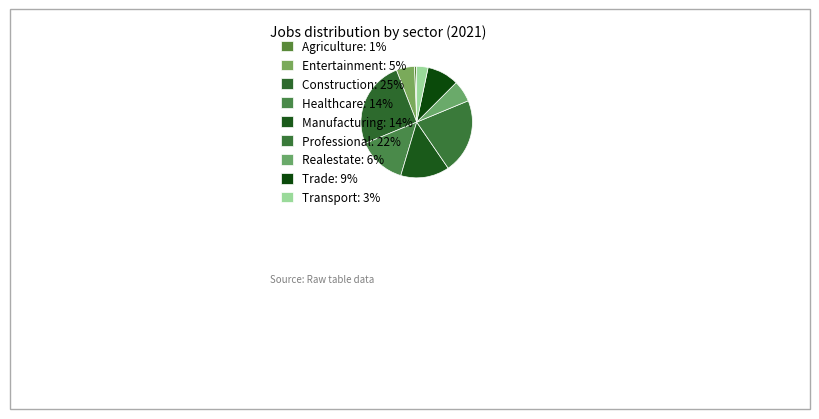

How many slices are in this pie chart?

9